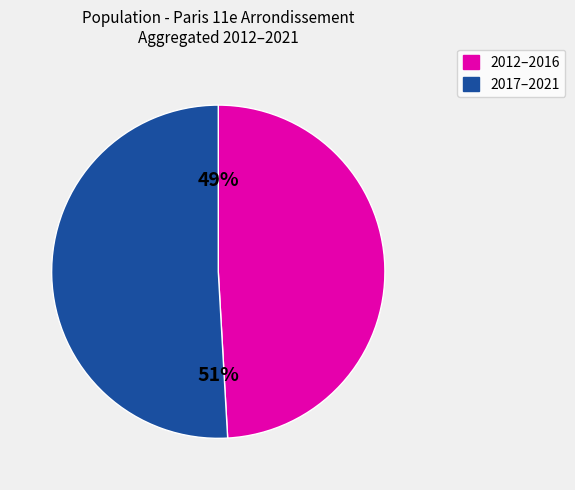

Is there any slice that represents more than half of the pie?

Yes